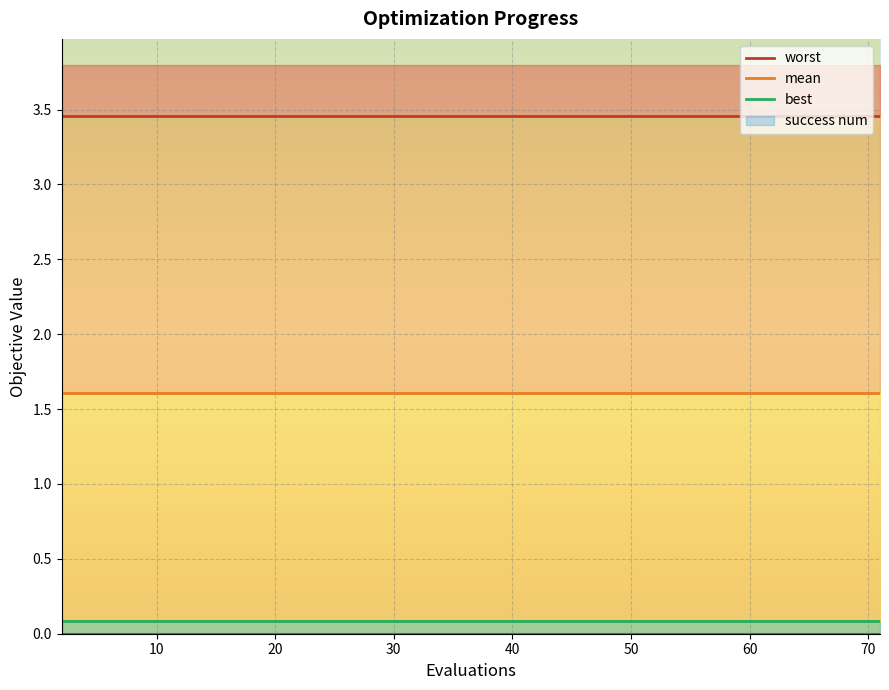

True or false: worst and mean intersect in this chart.

False